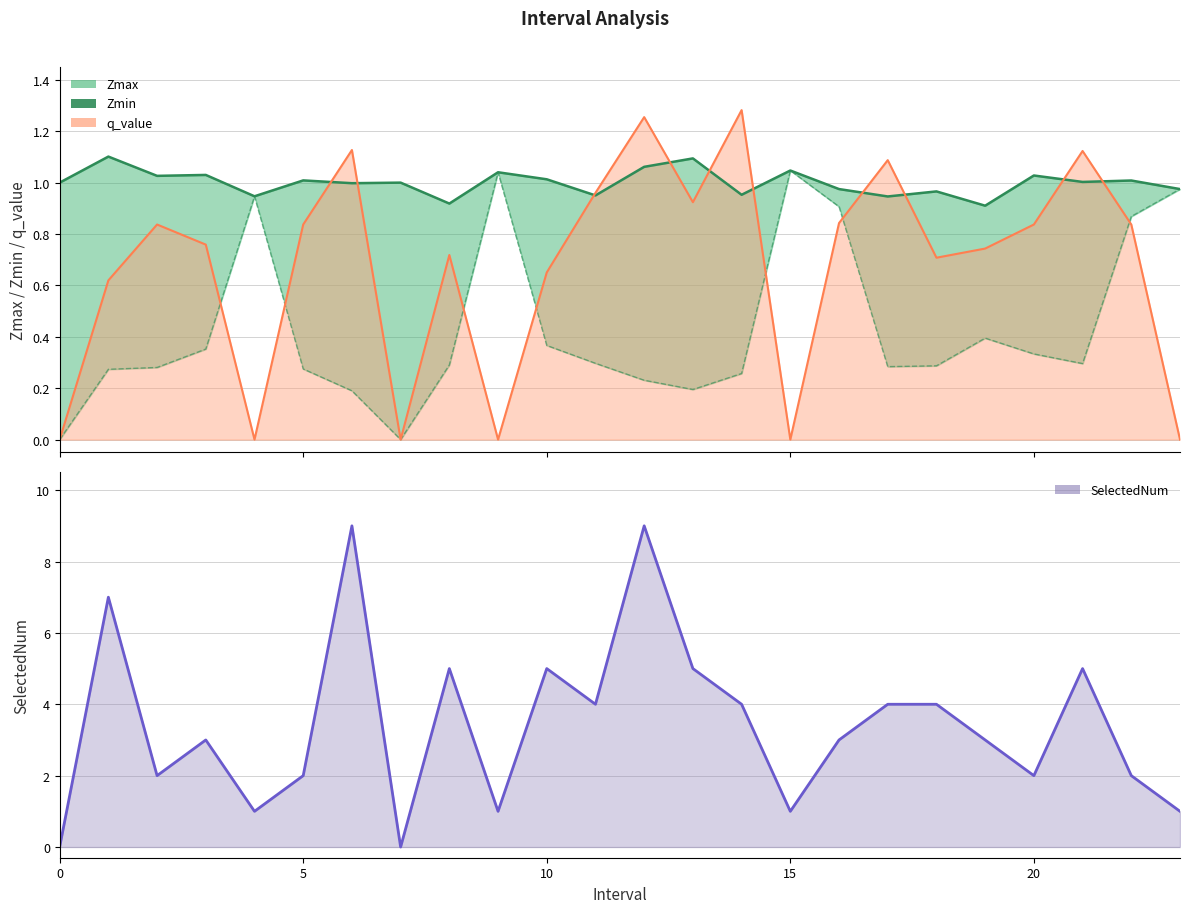

What is the average value of the Zmax series?

1.0